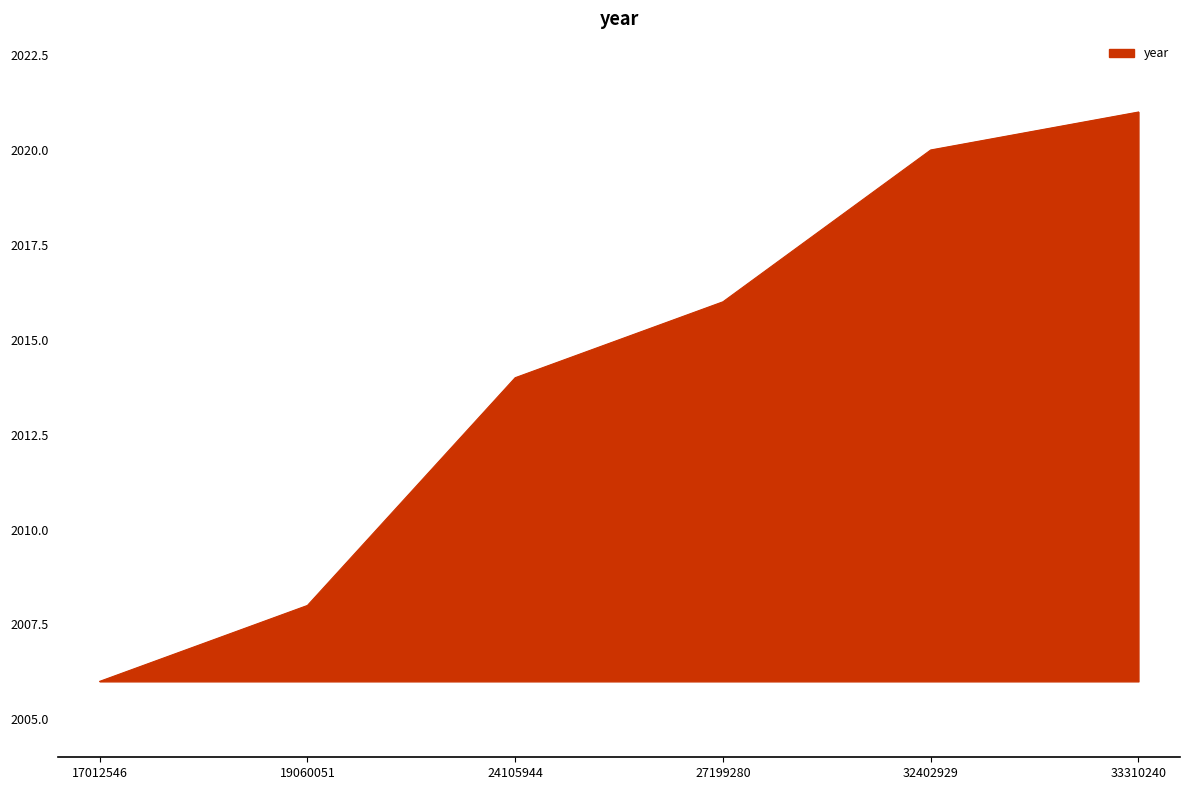

Does the chart have visible grid lines?

No